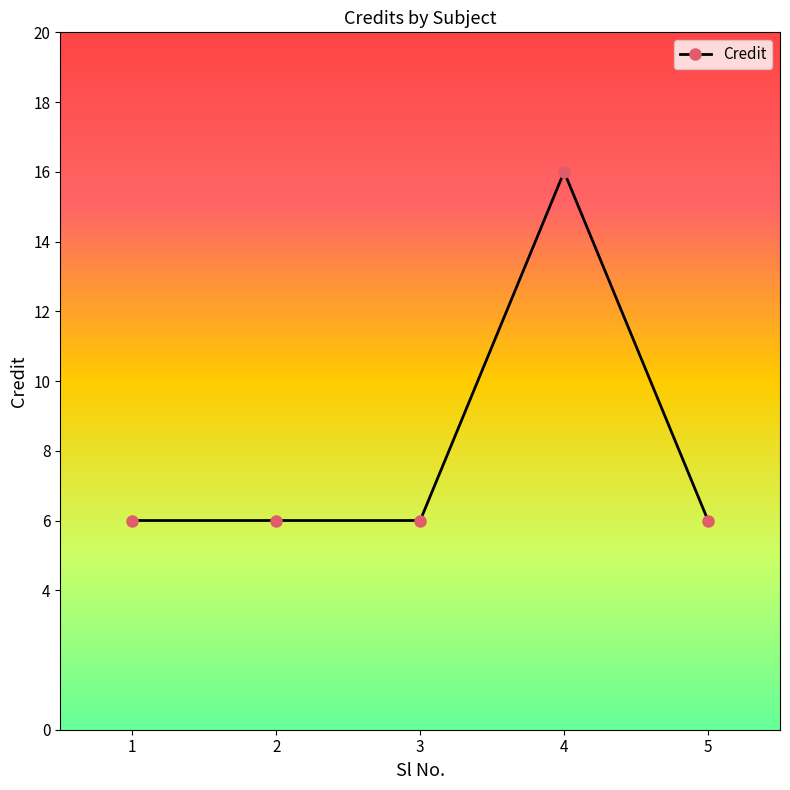

The chart shows a value of 4 at 3. True or false?

False